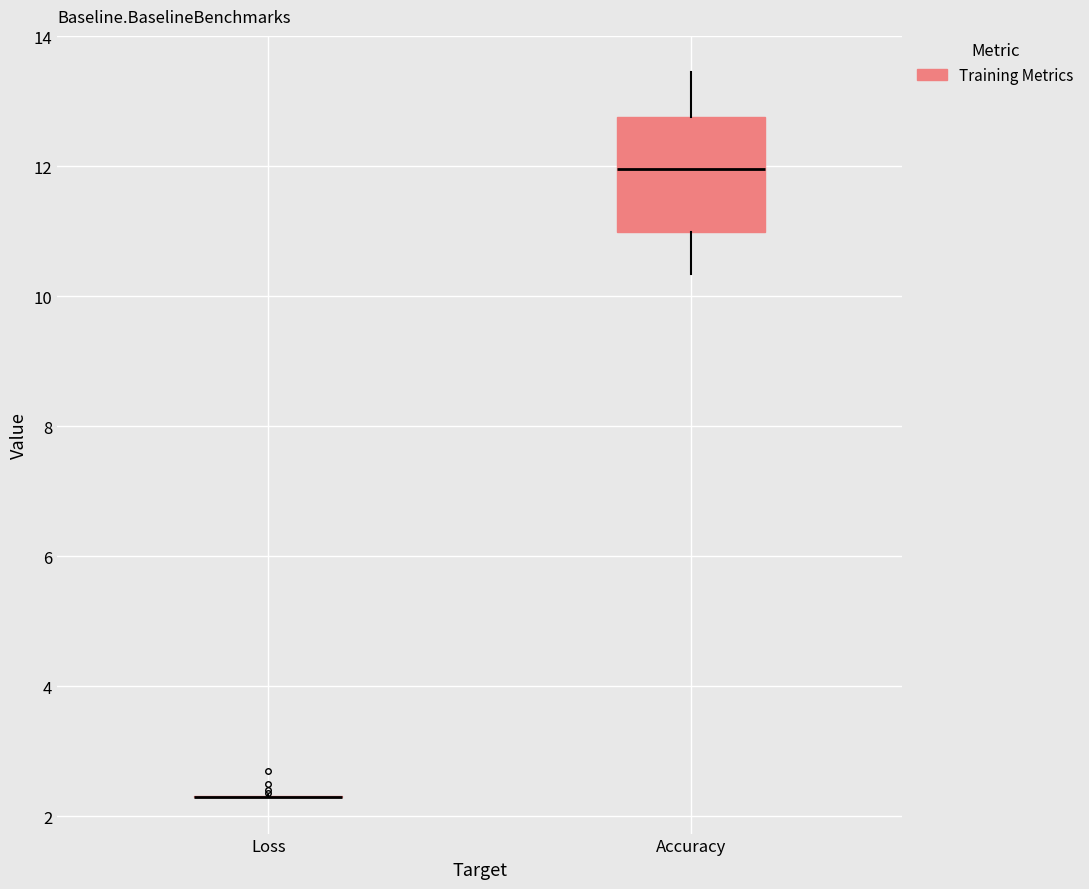

Reading left to right, transcribe this box plot: for each box, give where its median line is, the range the box spans, and where its two whiskers end, as read against the y-axis. The values are not printed on the chart, so give them approximately, as read against the axis.

Loss: box collapsed to a line at 2.2, whiskers 2.2 to 2.4
Accuracy: median 12.0, box 11.0 to 12.8, whiskers 10.4 to 13.4